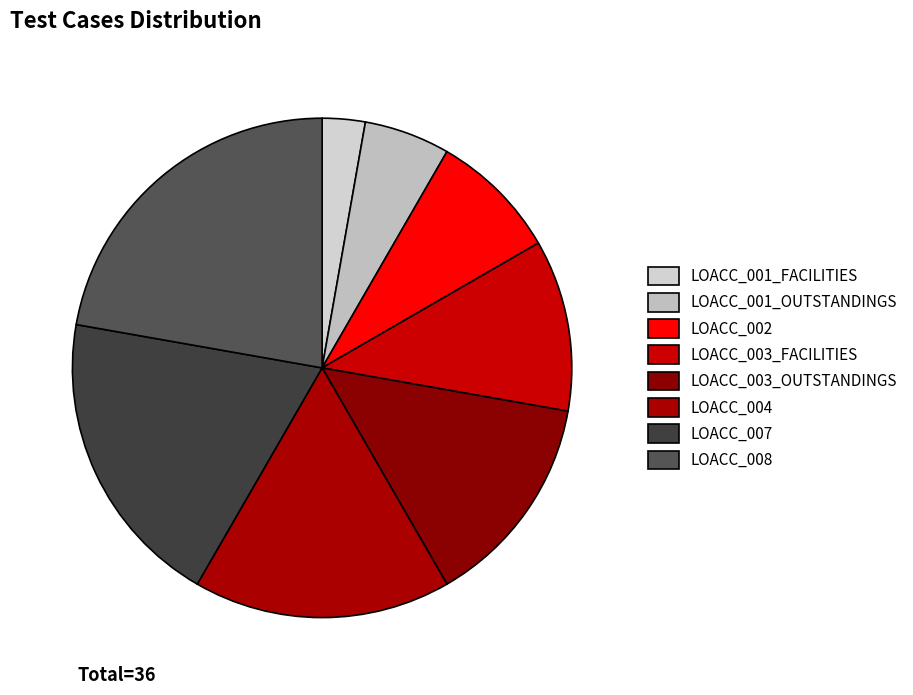

What is the smallest slice in the pie chart?

LOACC_001_FACILITIES